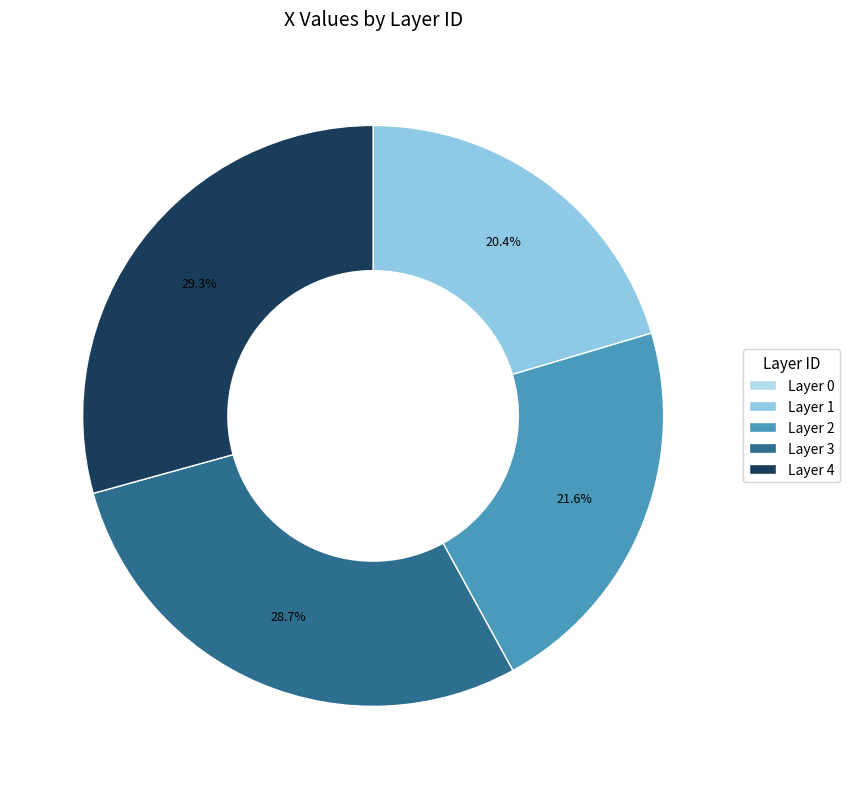

Does any single category account for the majority?

No